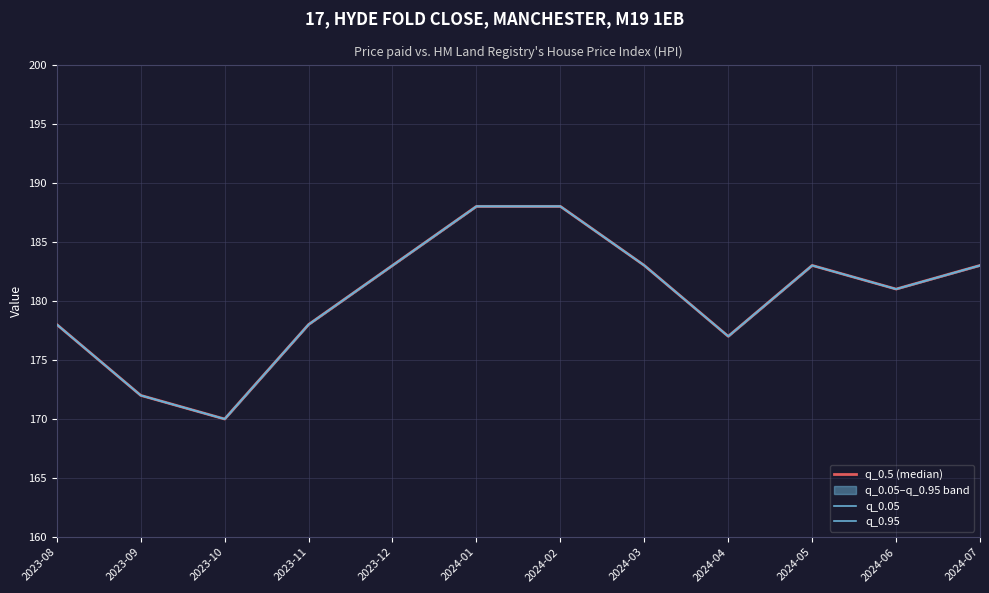

Which label corresponds to the largest value in the chart?

2024-01